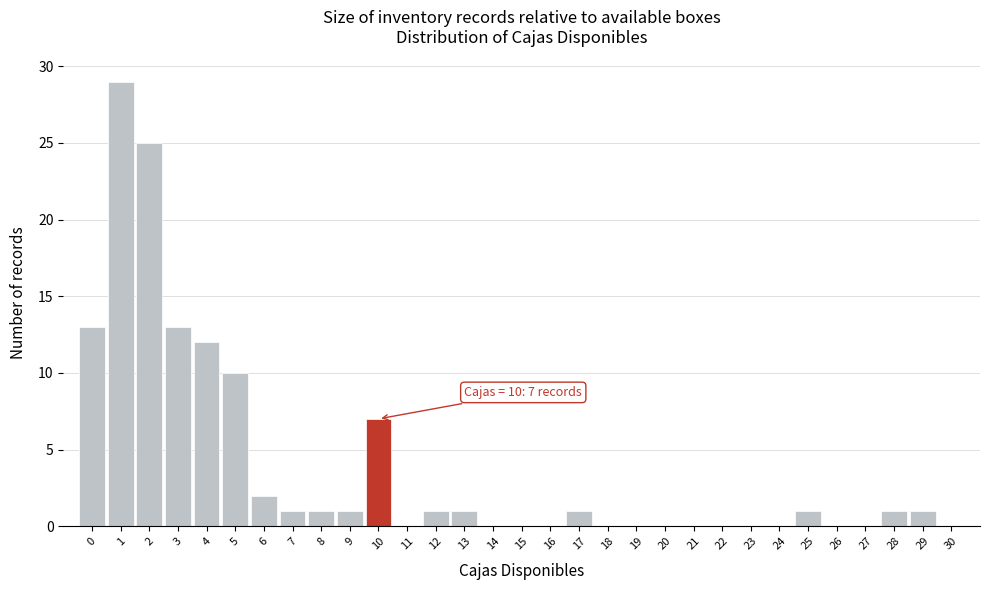

Which range on the x-axis has the tallest bar?

0.5 to 1.5